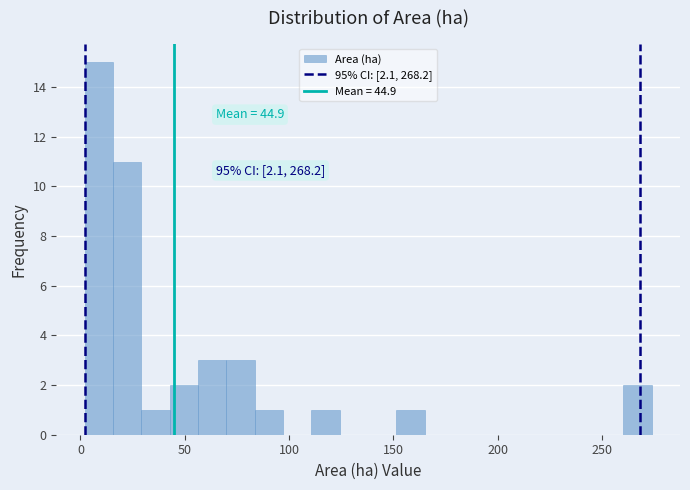

Around what value on the x-axis is the tallest bar? Give the approximate position of its centre, as read against the axis.

10